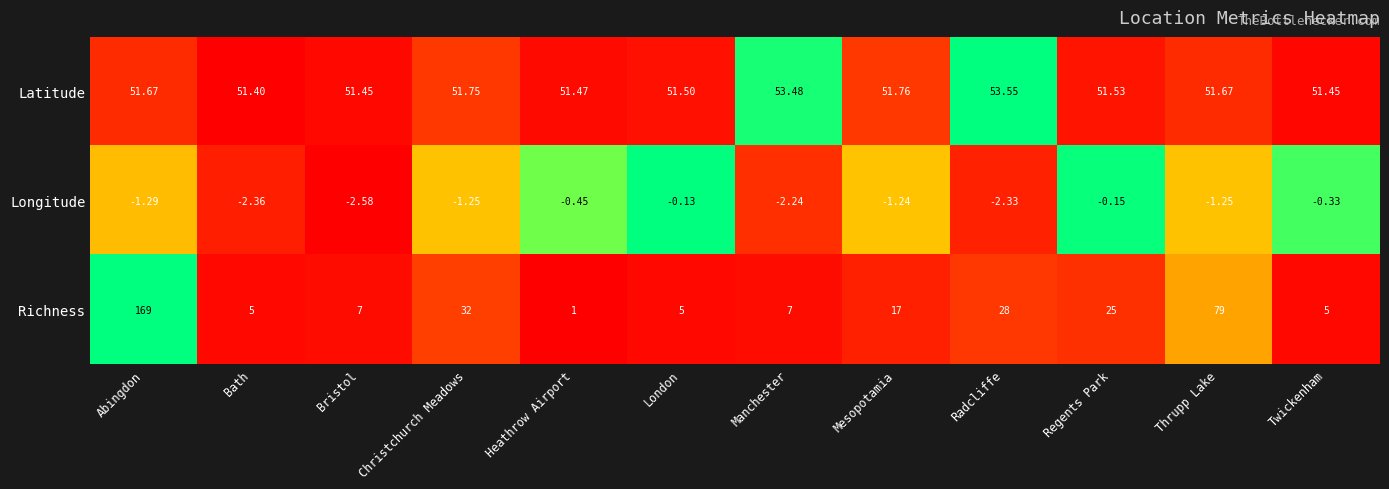

Which series changed the most between Bristol and Twickenham?

Longitude